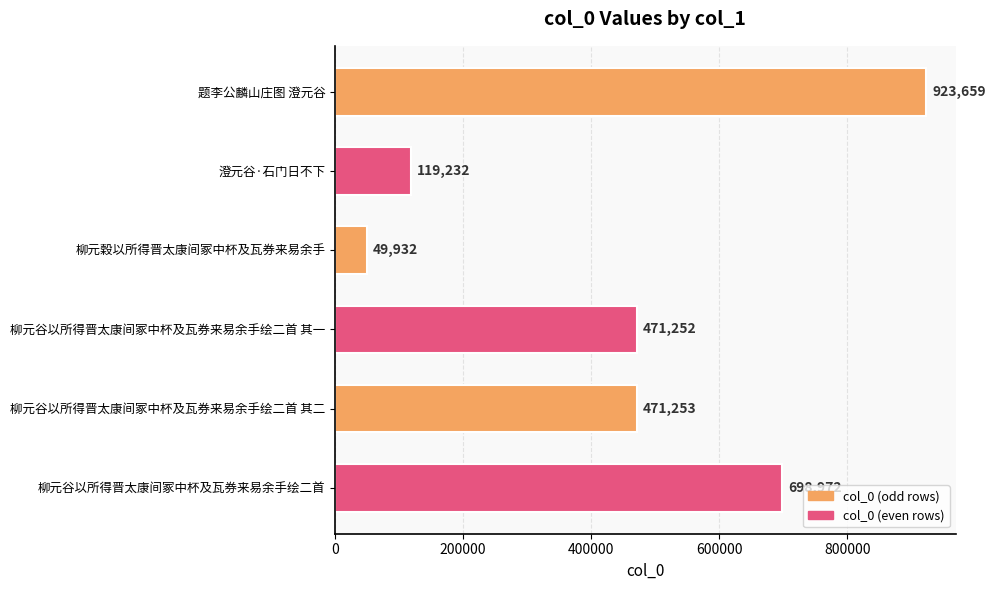

The value at 题李公麟山庄图 澄元谷 is 923659. True or false?

True